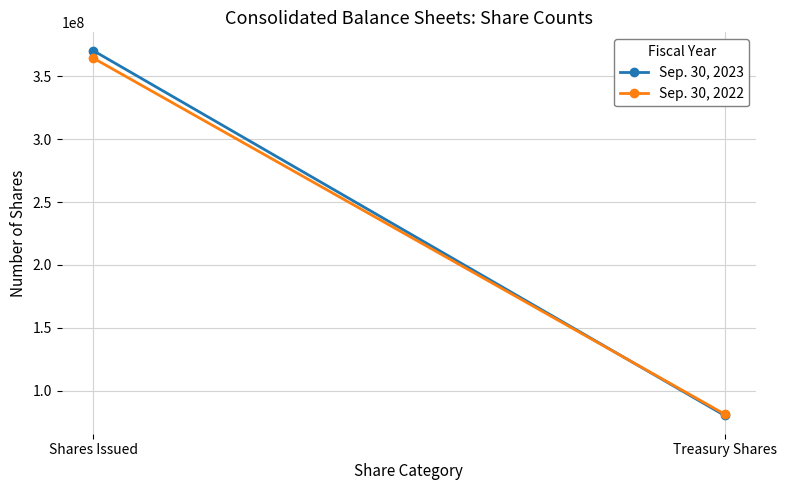

Between Treasury Shares and Shares Issued, which is larger?

Shares Issued